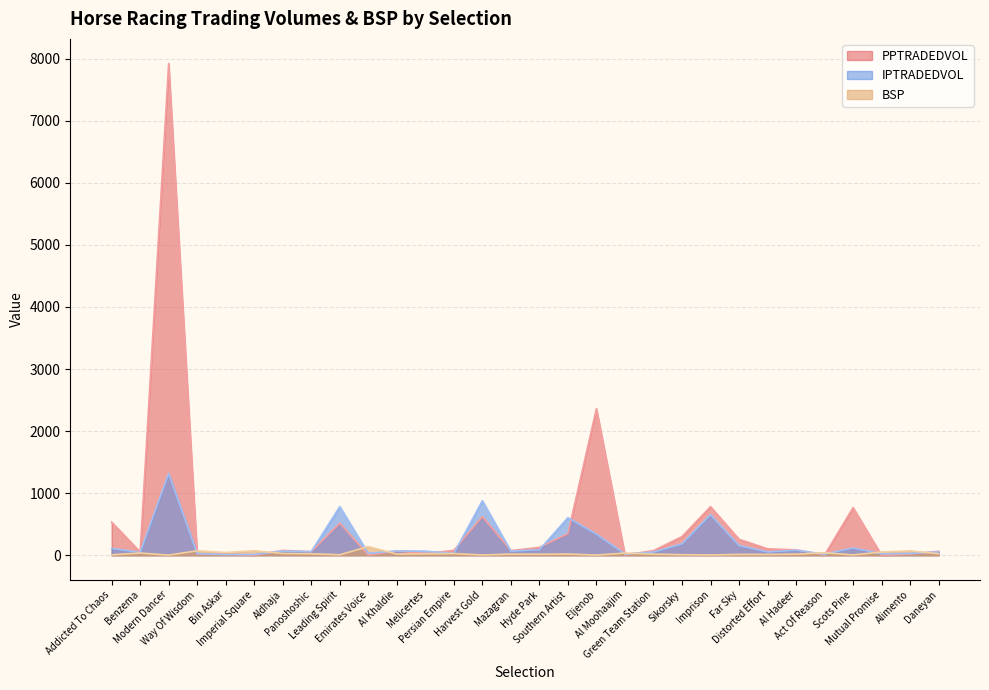

The value of BSP at Harvest Gold is 4.6. True or false?

True